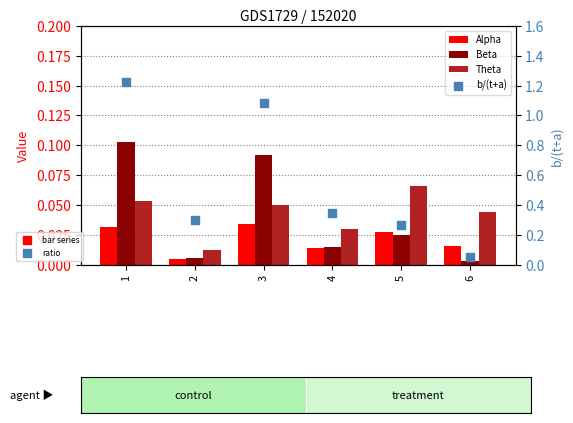

Which series reaches the minimum Y coordinate?

Beta